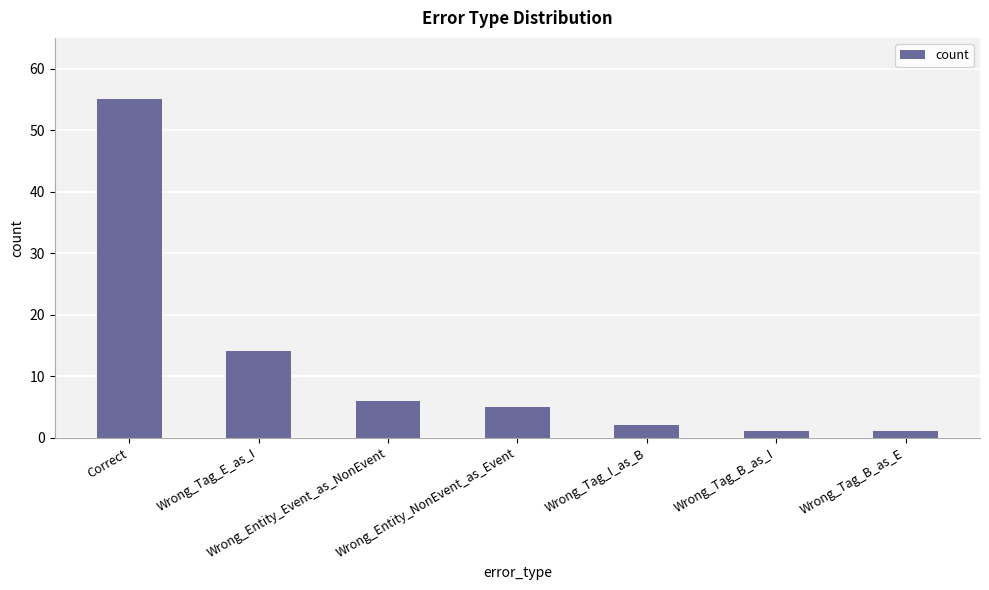

What is the label of the 5th bar from the right?

Wrong_Entity_Event_as_NonEvent